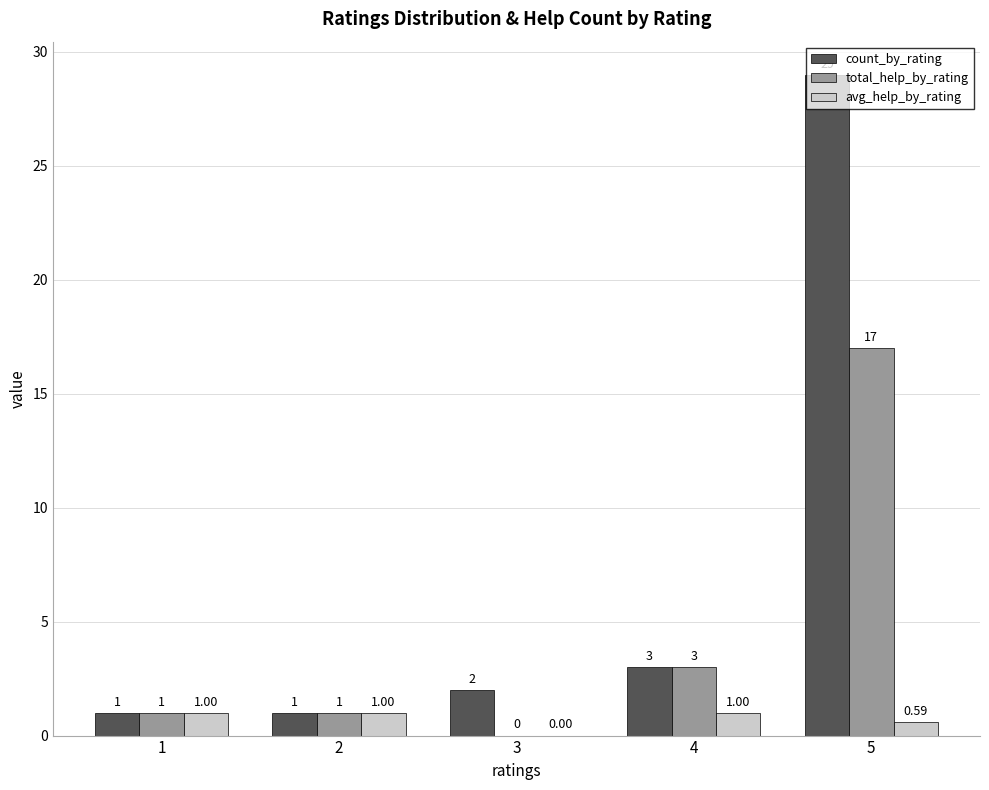

What is the highest value of the total_help_by_rating series?

17.0